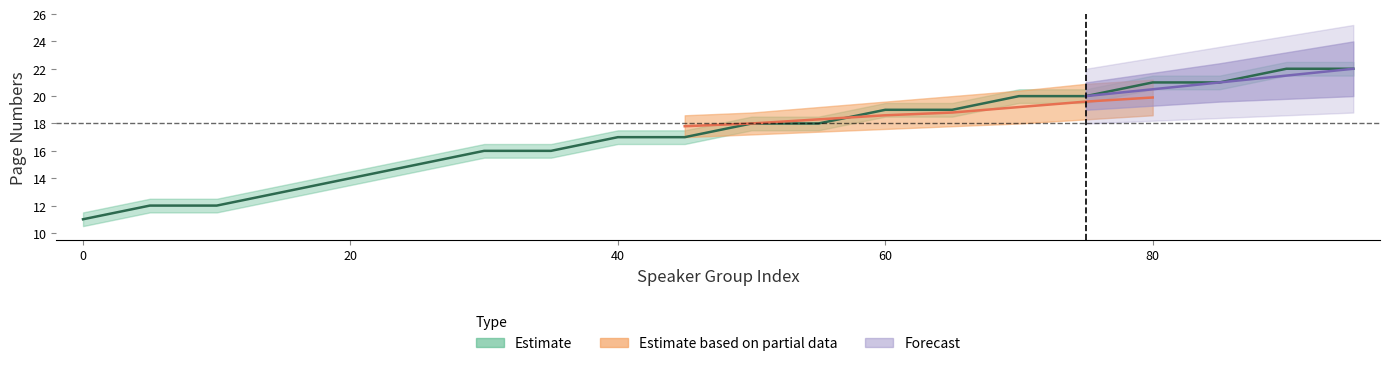

At which category does the chart reach its peak across all series?

90